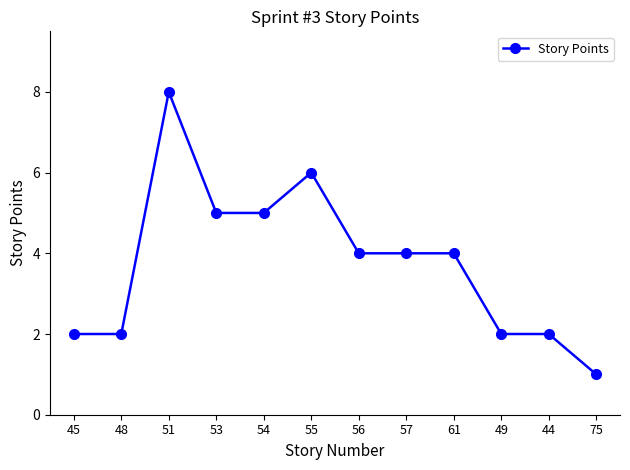

What is the label of the 8th point from the right?

54